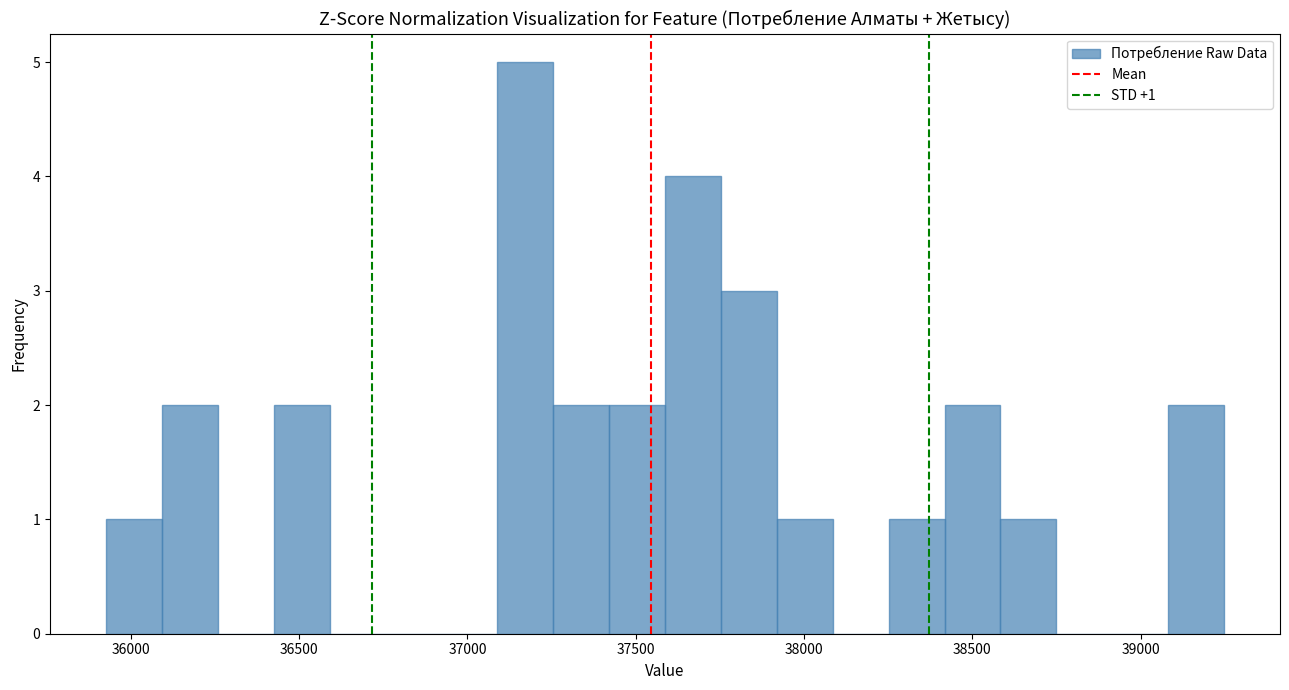

Around what value on the x-axis is the tallest bar? Give the approximate position of its centre, as read against the axis.

37150